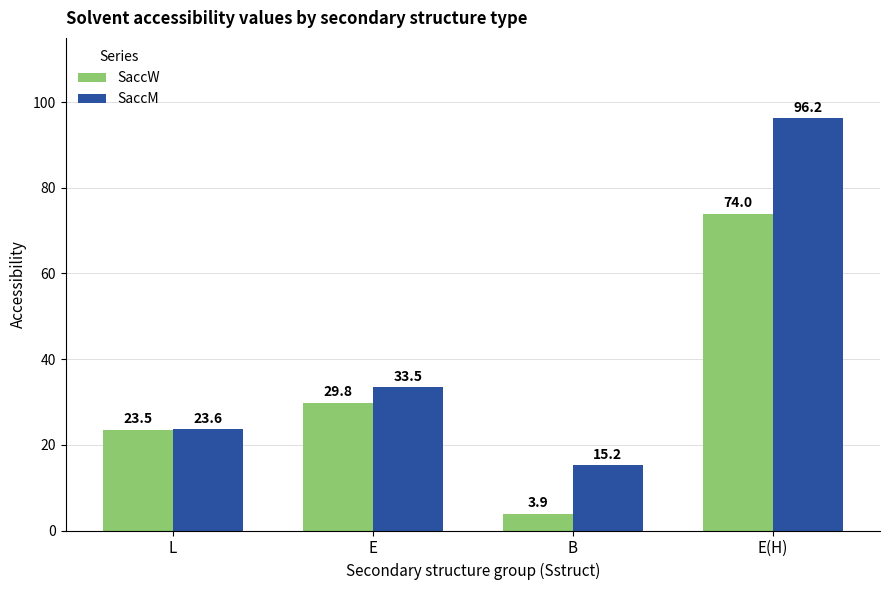

What is the label of the 4th bar from the right?

L